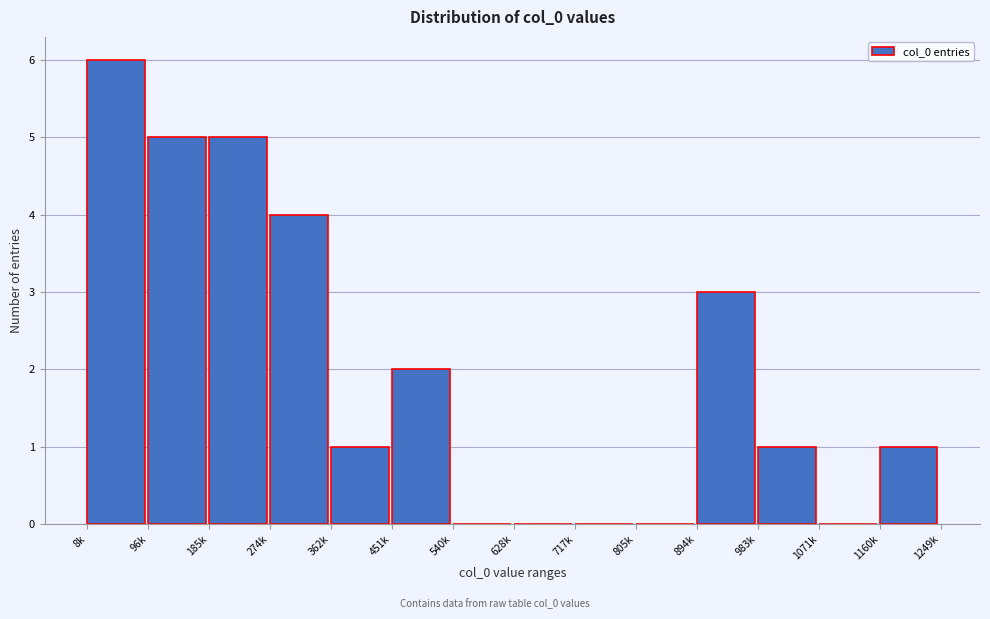

Reading right to left, list all the values displayed in this chart.

1160k=1	1071k=0	983k=1	894k=3	805k=0	717k=0	628k=0	540k=0	451k=2	362k=1	274k=4	185k=5	96k=5	8k=6